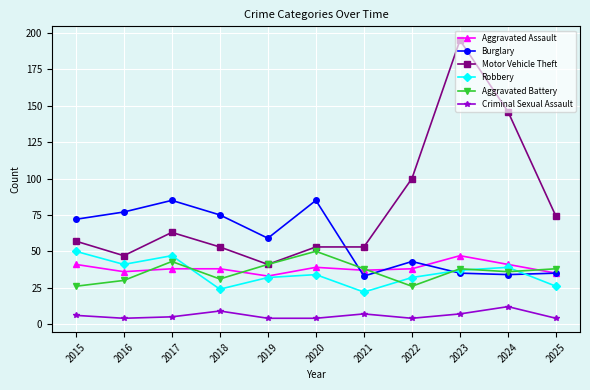

How many series are shown in this chart?

6